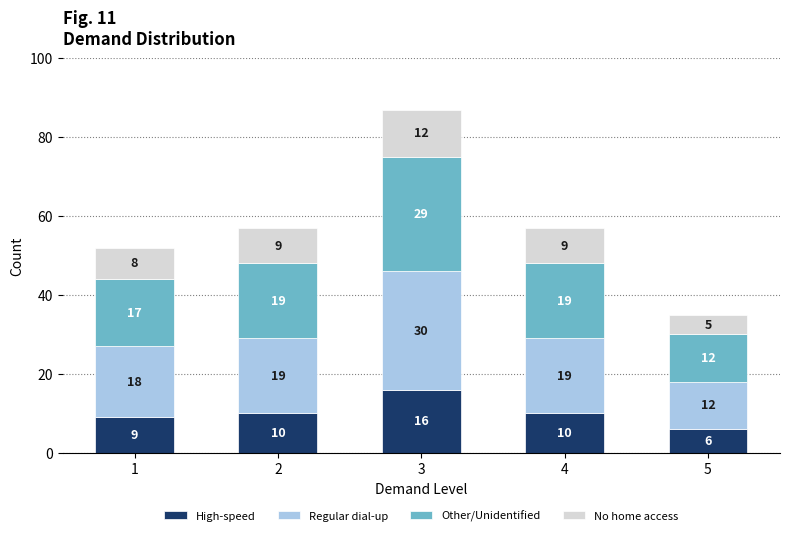

What is the highest value of the High-speed series?

16